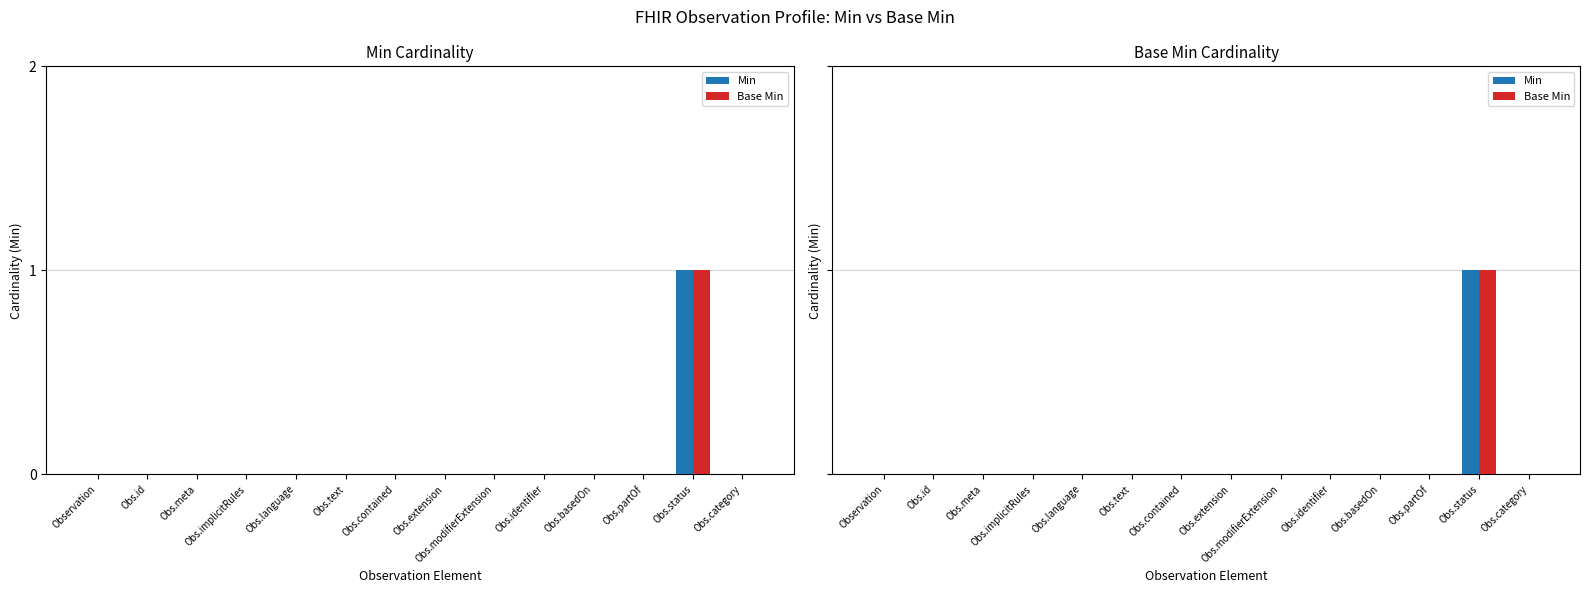

True or false: Base Min has a value of 0 at Obs.partOf.

True